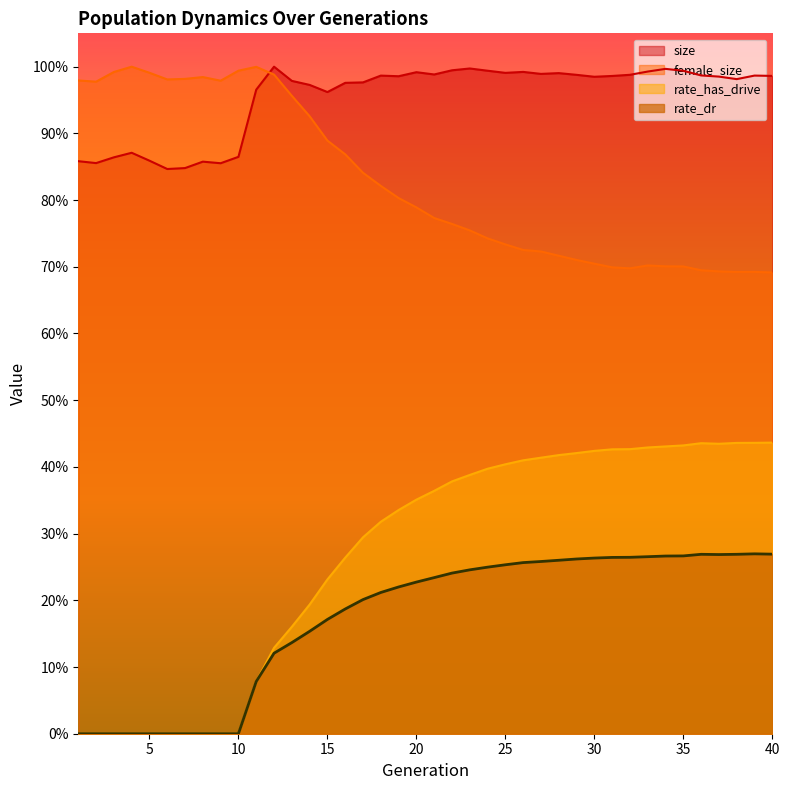

What is the difference between the highest and lowest values at 39?

0.4